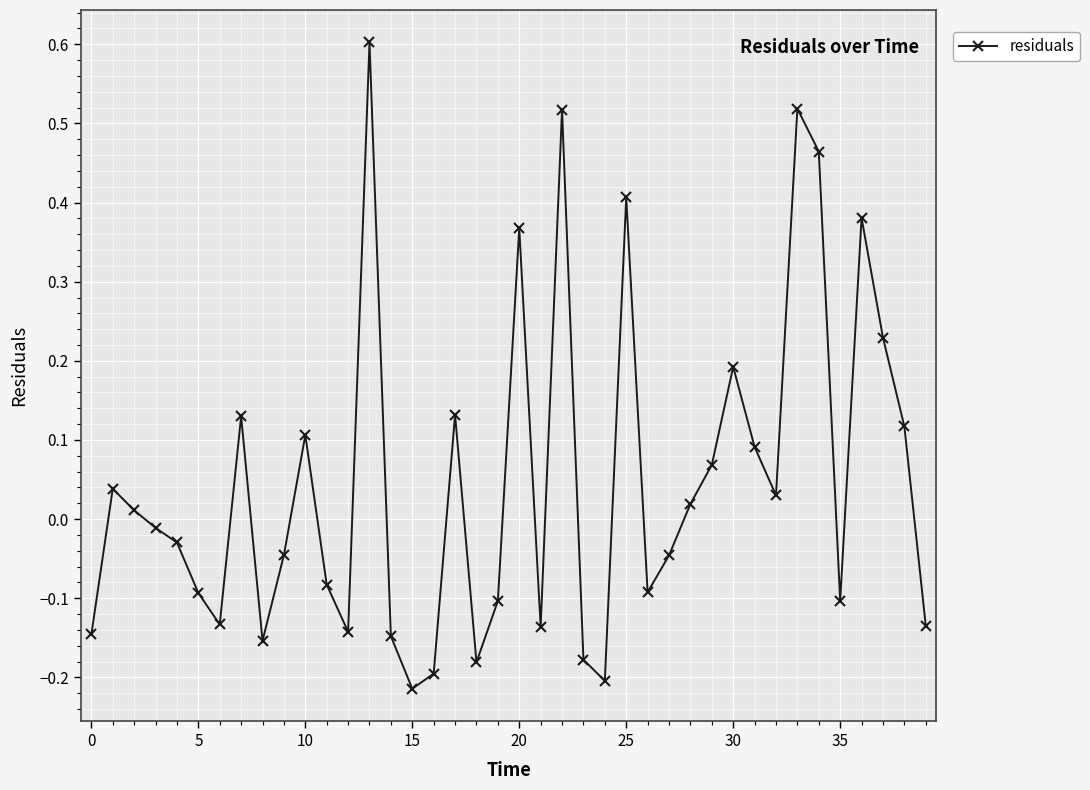

How many lines are shown in the chart?

1